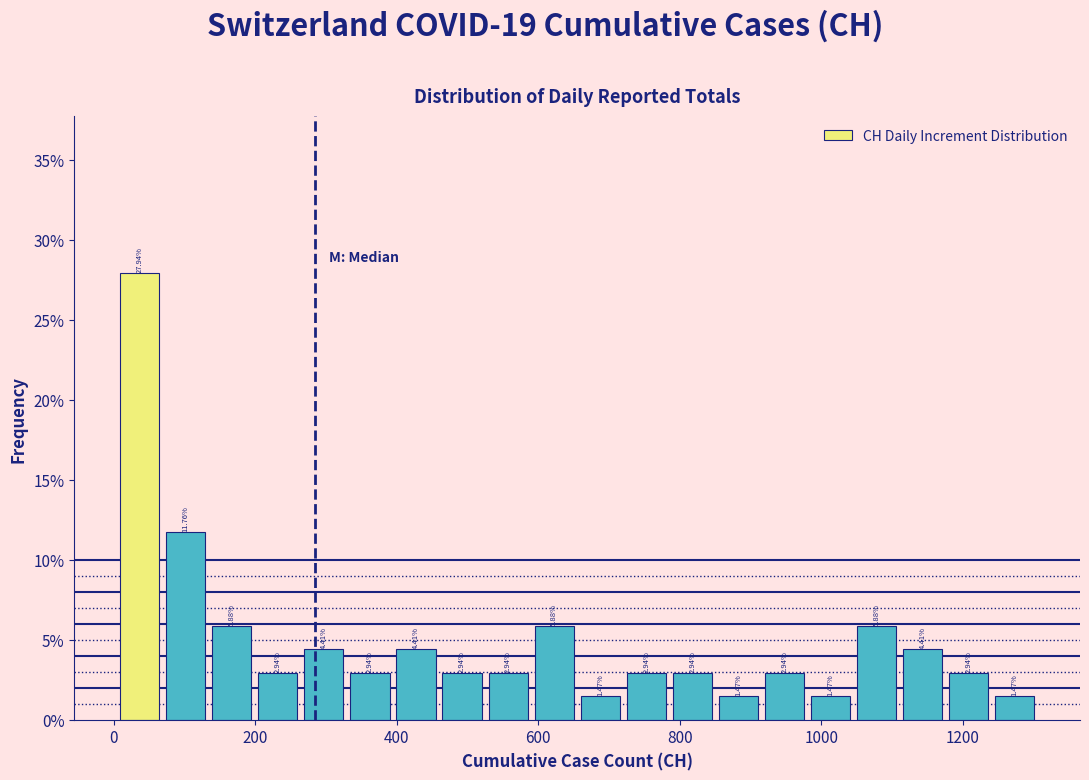

Around what value on the x-axis is the tallest bar? Give the approximate position of its centre, as read against the axis.

40